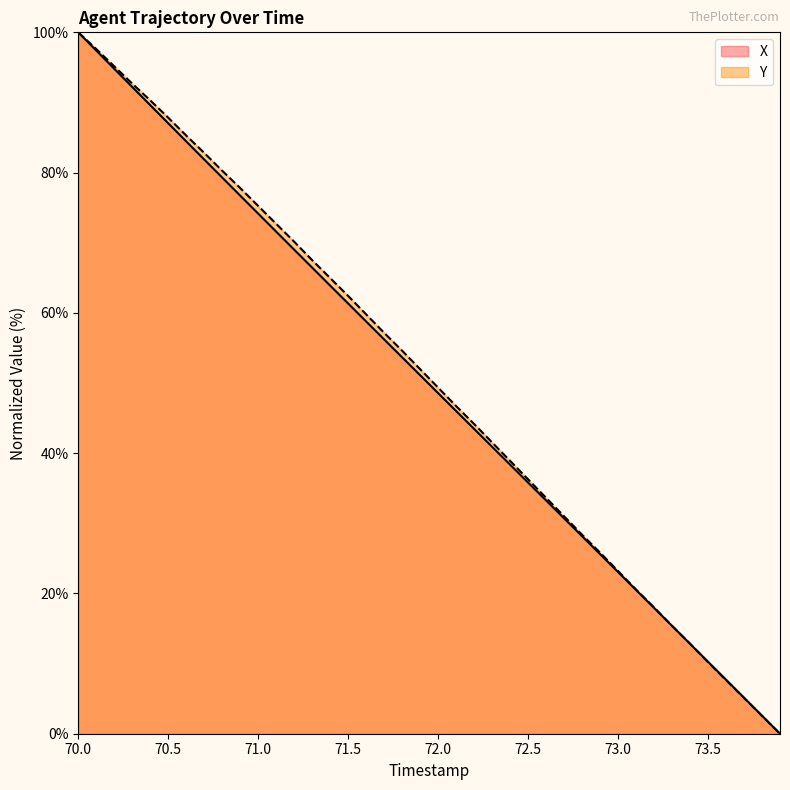

What is the difference between the maximum and minimum values in the X series?

100.0